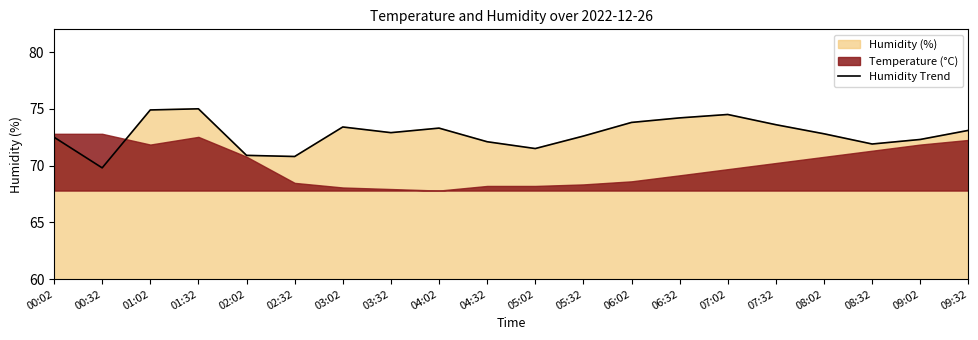

At which label does Humidity Trend reach its minimum?

00:32